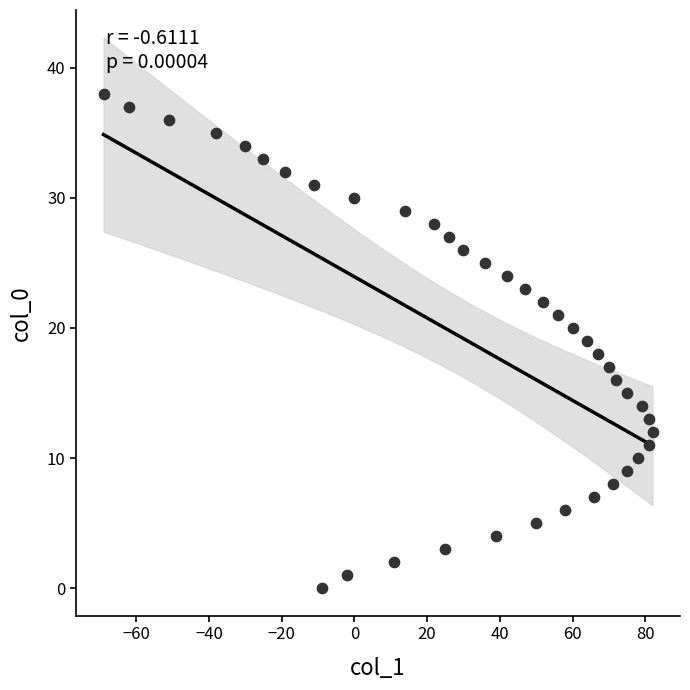

What is the range of X values (max minus min)?

151